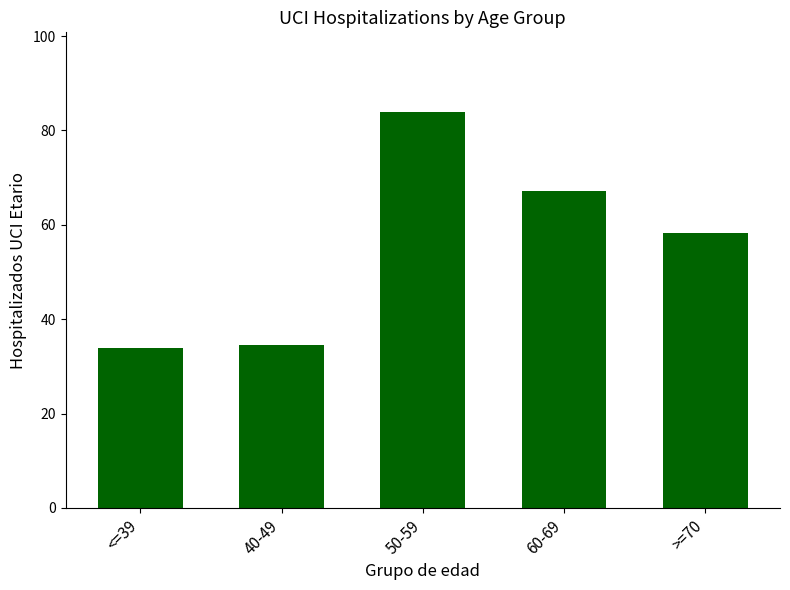

How many bars are there in total?

5